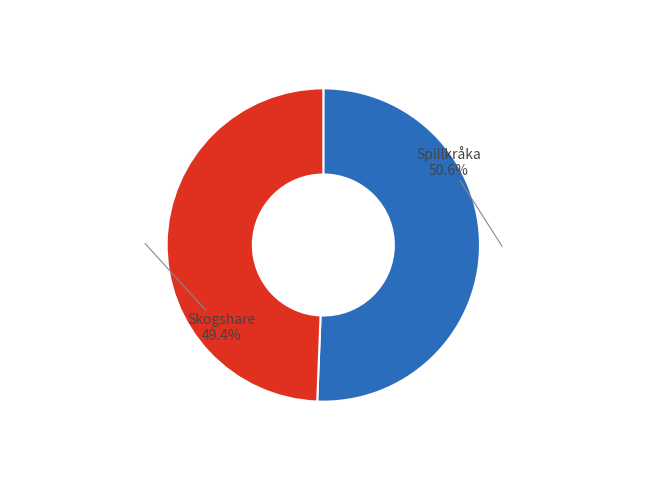

Between Skogshare and Spillkråka, which is larger?

Spillkråka